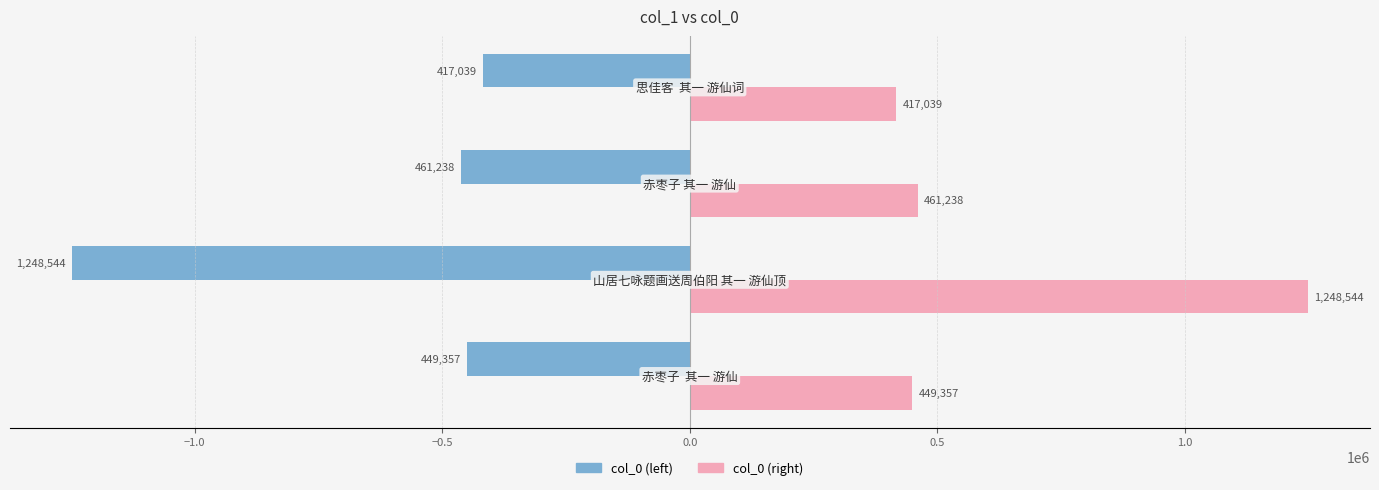

List the series in order of their peak value, lowest first.

col_0 (left), col_0 (right)